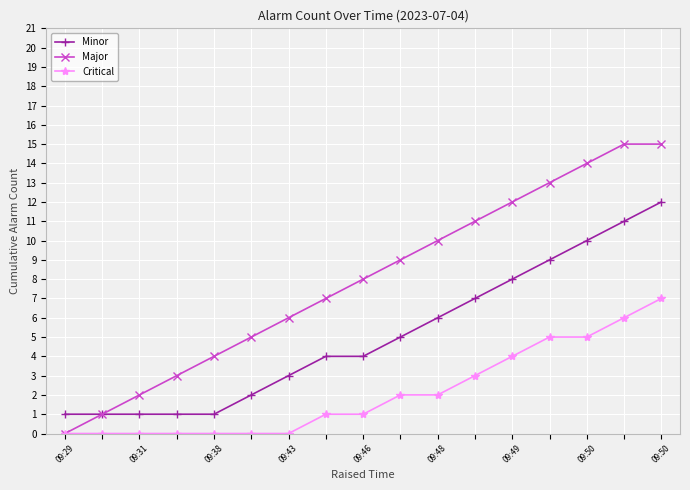

What is the average value of the Minor series?

5